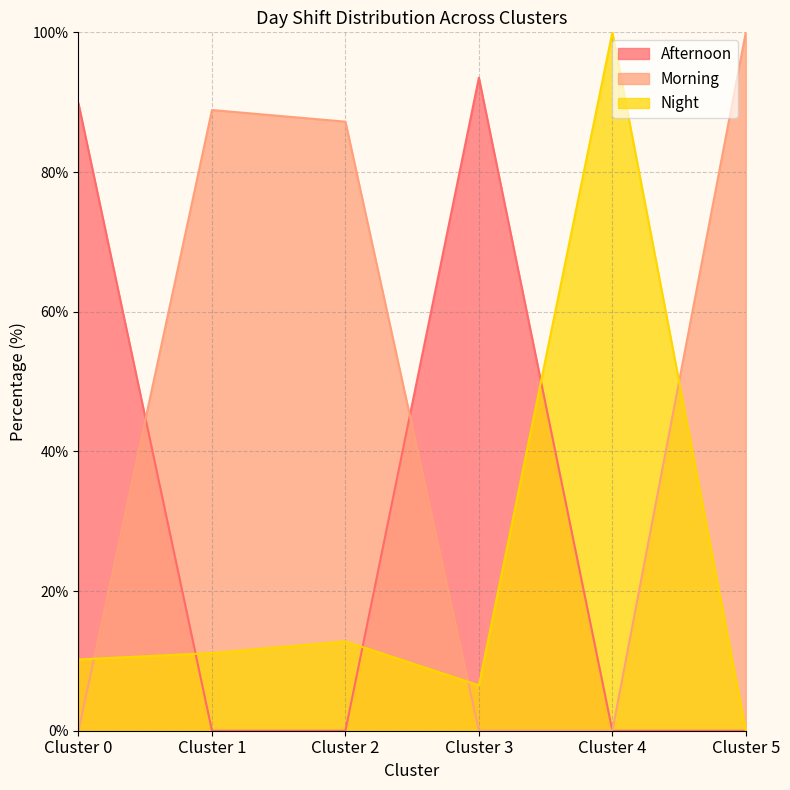

At which category does the chart reach its minimum across all series?

Cluster 1